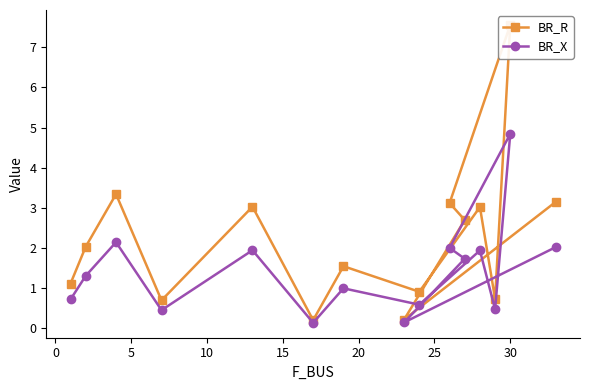

What is the maximum value for BR_X?

4.8